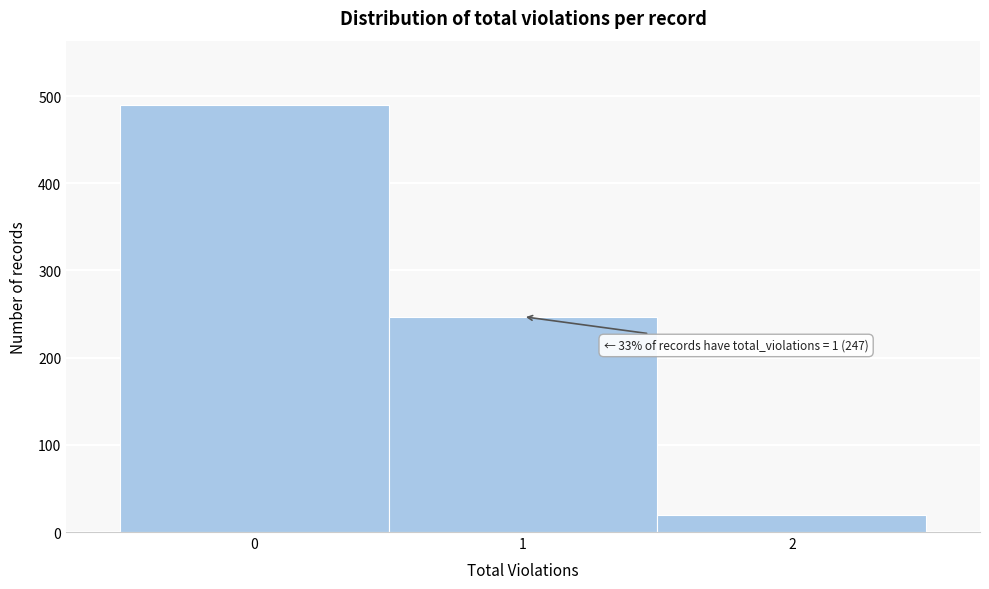

Which range on the x-axis has the tallest bar?

-0.5 to 0.5